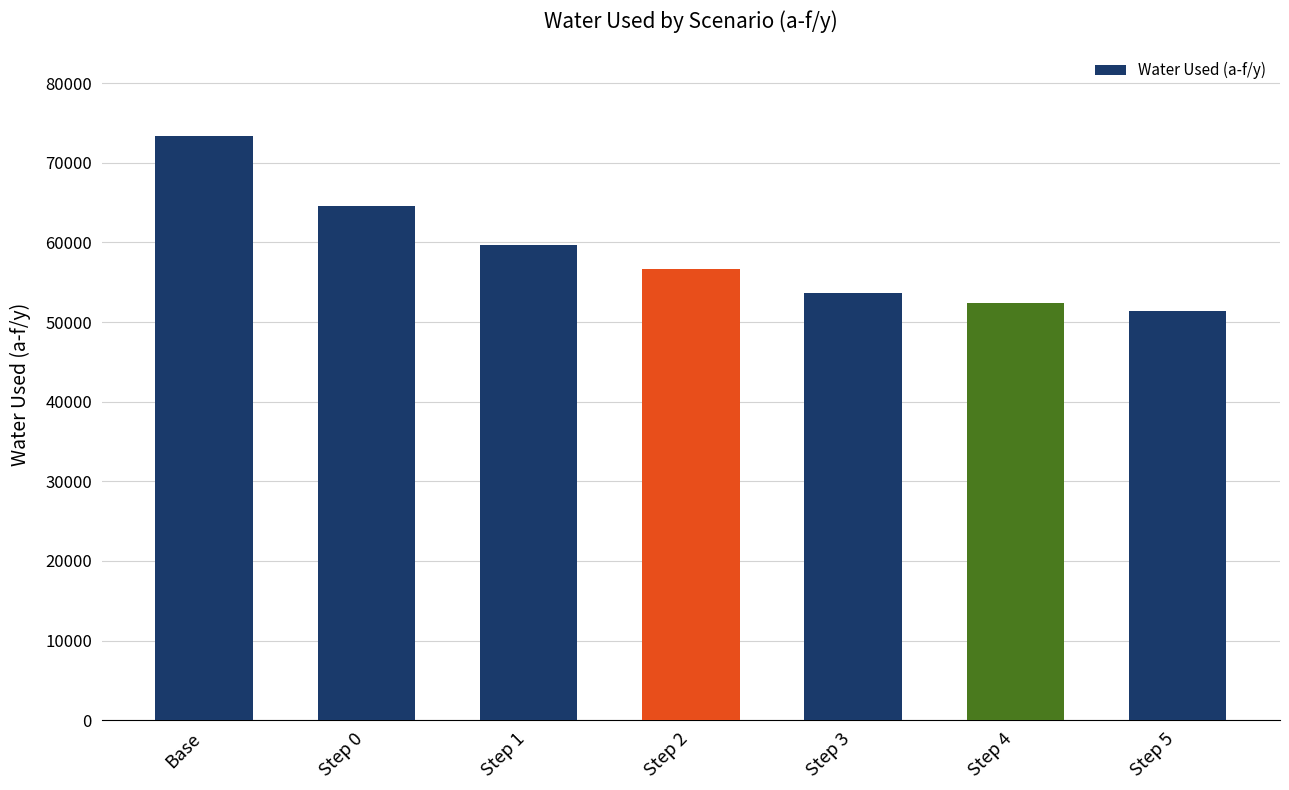

What value does the data have at Base?

73351.0